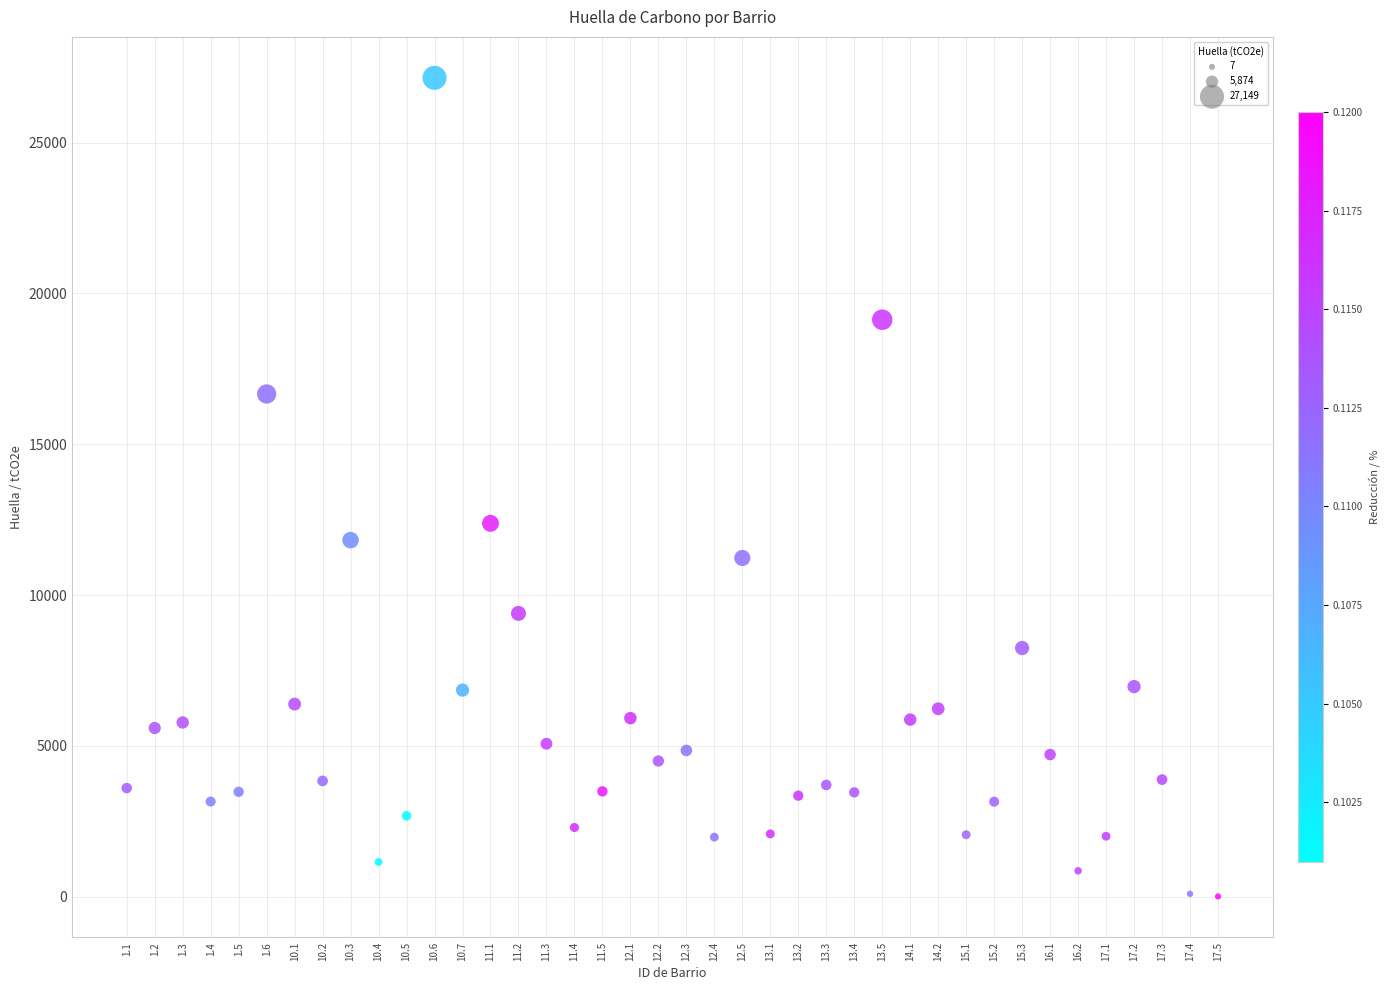

What Y value in the scatter plot is closest to 13578?

12377.0